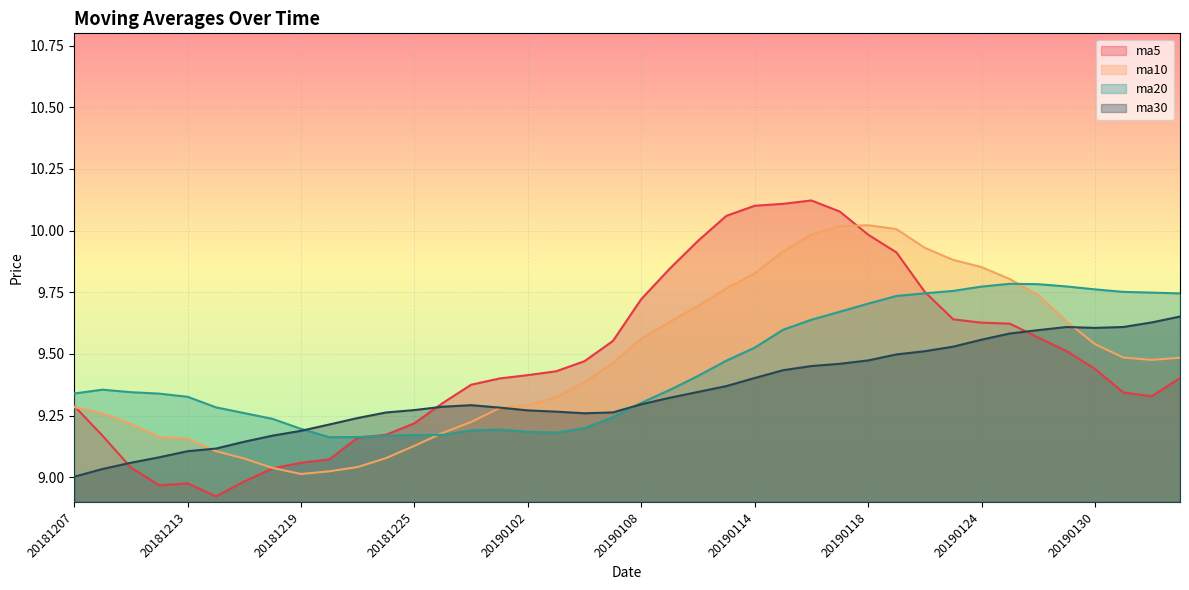

Is the value of ma10 at 20190130 greater than the value of ma20 at 20190211?

No